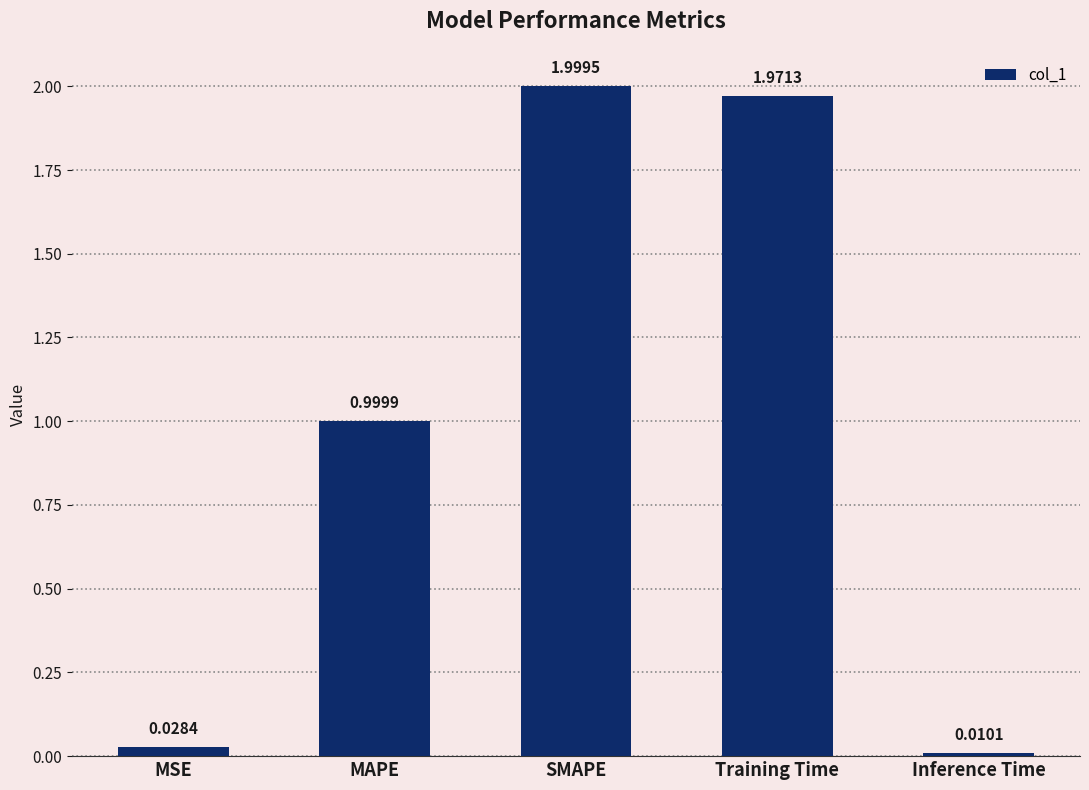

List the labels in order of value, largest first.

SMAPE, Training Time, MAPE, MSE, Inference Time